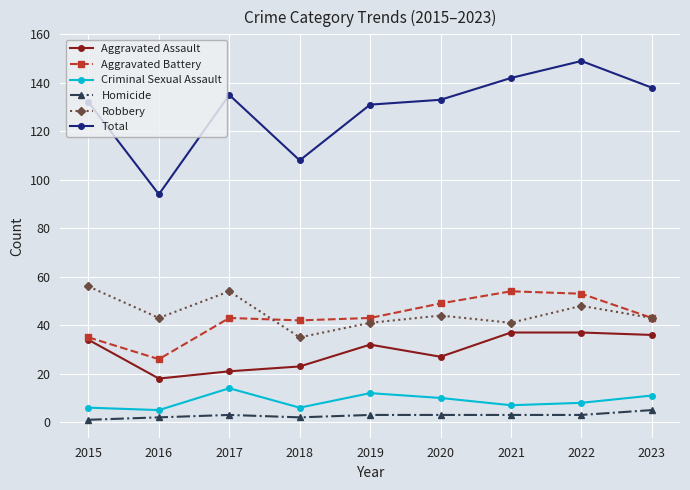

What are all the series names shown in the legend?

Aggravated Assault, Aggravated Battery, Criminal Sexual Assault, Homicide, Robbery, Total